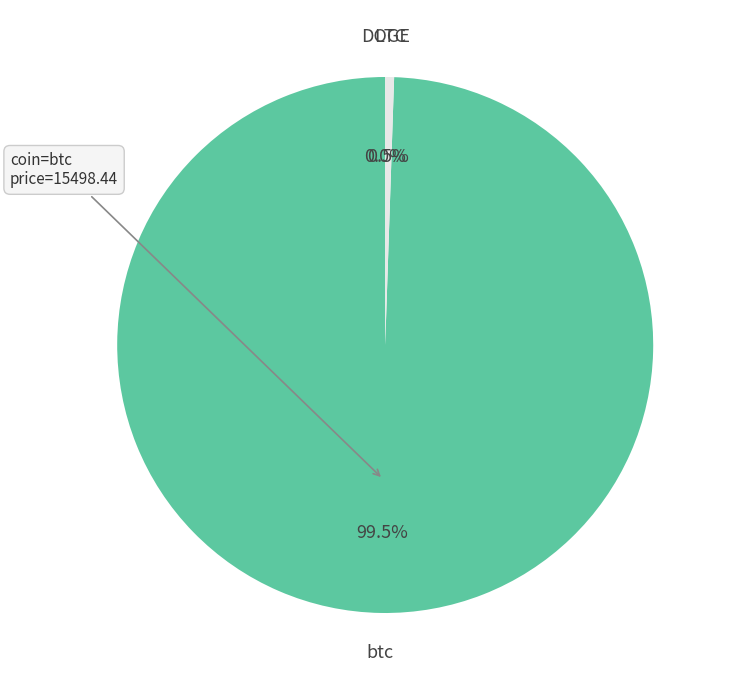

Is there a majority slice in this chart?

Yes